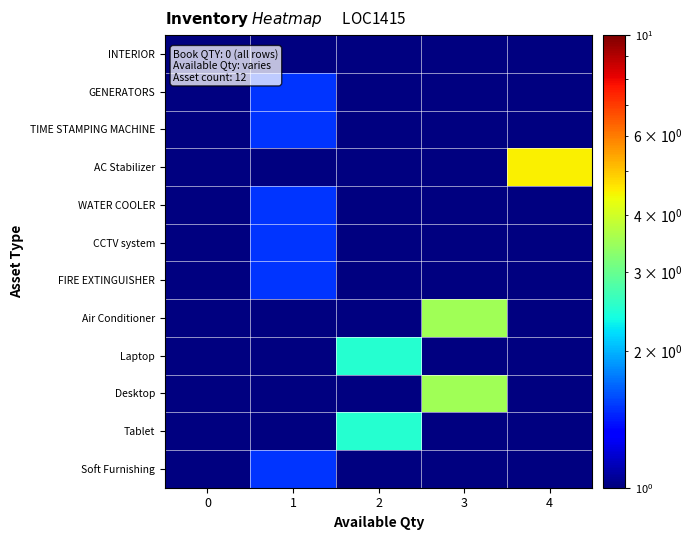

At how many categories does at least one series exceed 0?

5